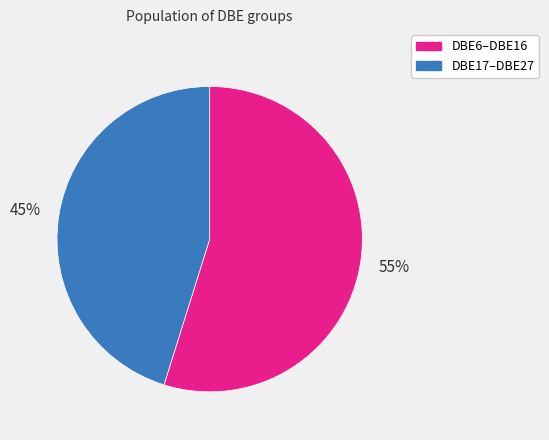

To the nearest percent, what is the average slice percentage?

50%